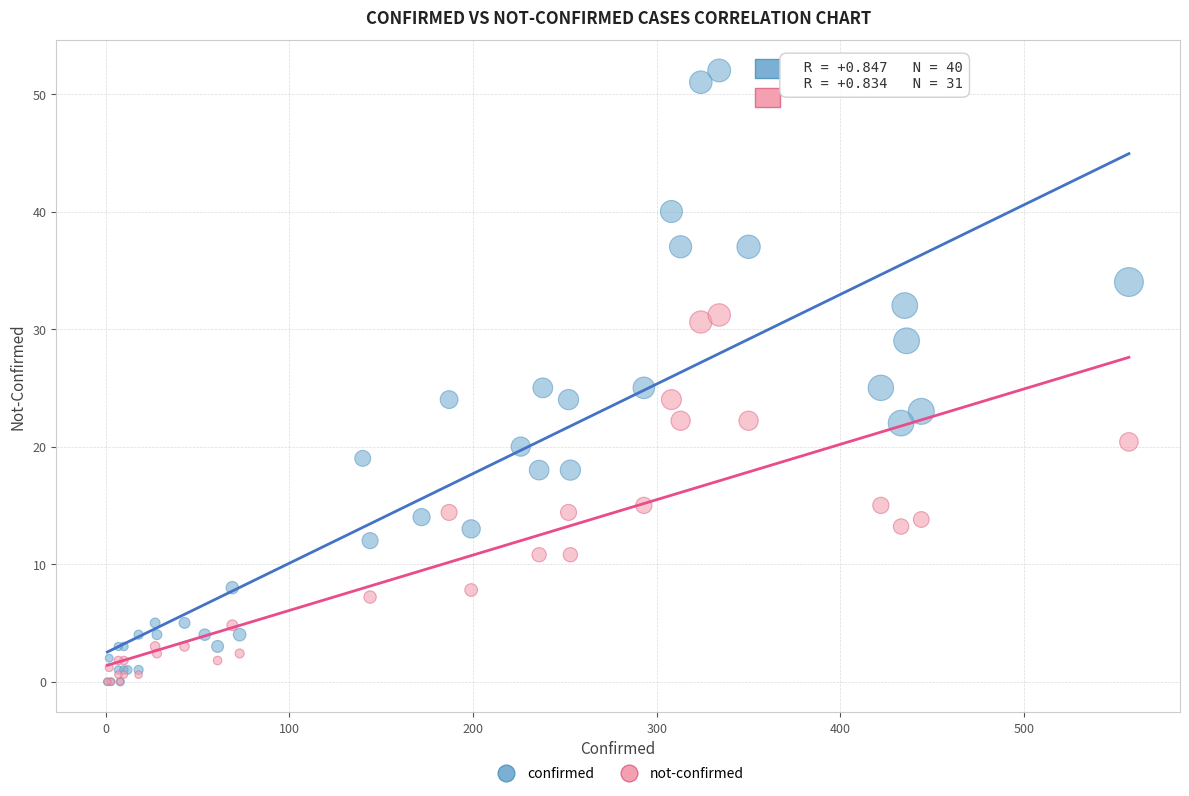

Which series contains the highest Y value?

confirmed